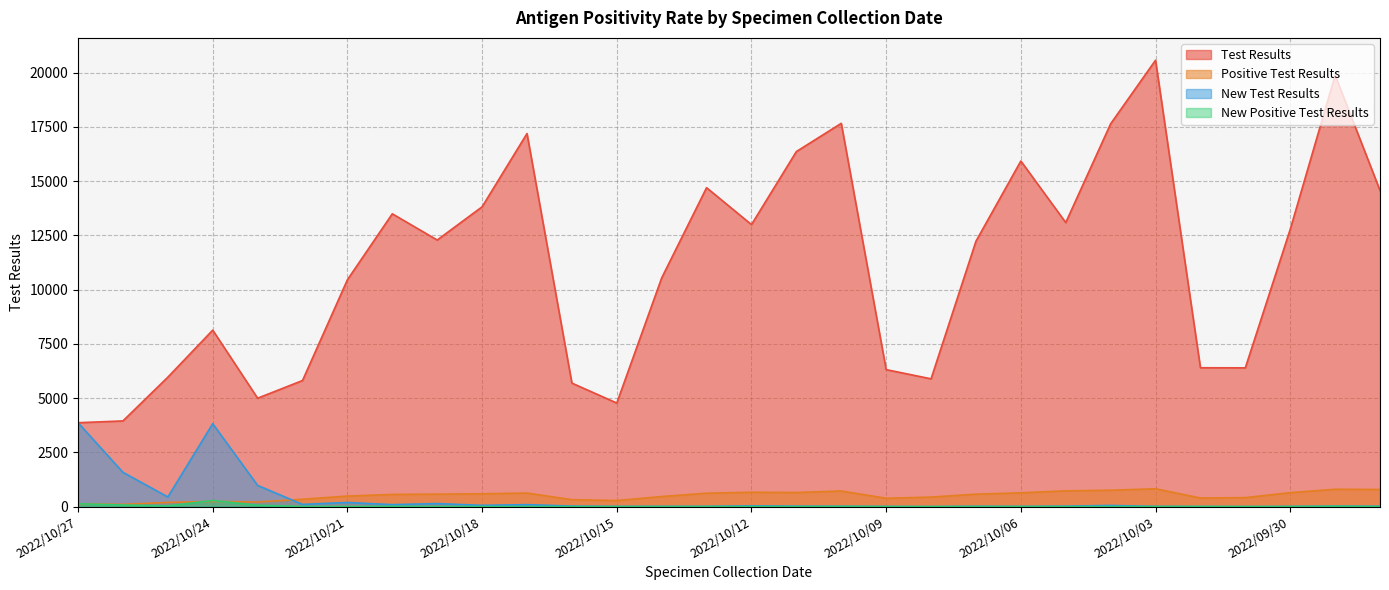

Which series has the largest range (max minus min)?

Test Results